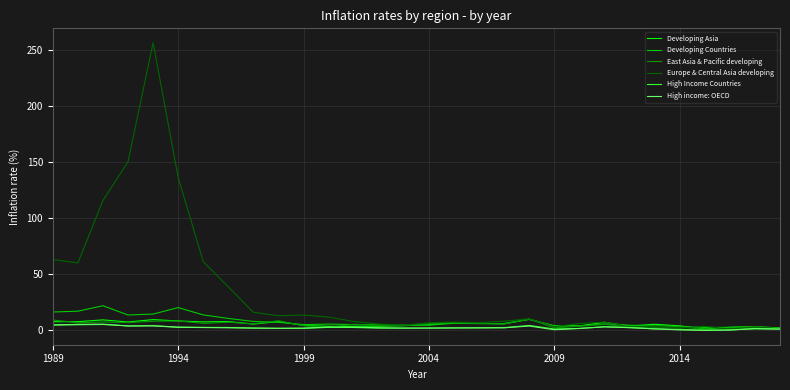

Does the chart have visible grid lines?

Yes